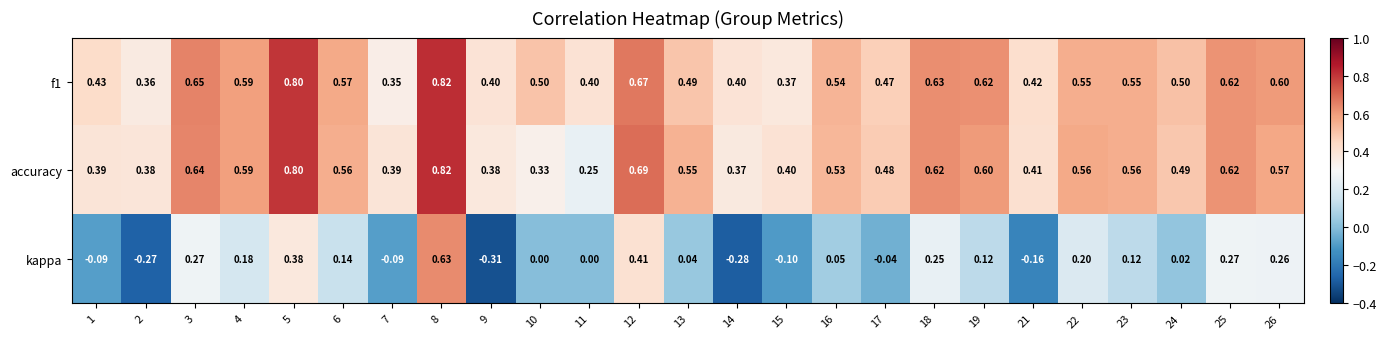

Count the number of data series in this chart.

3